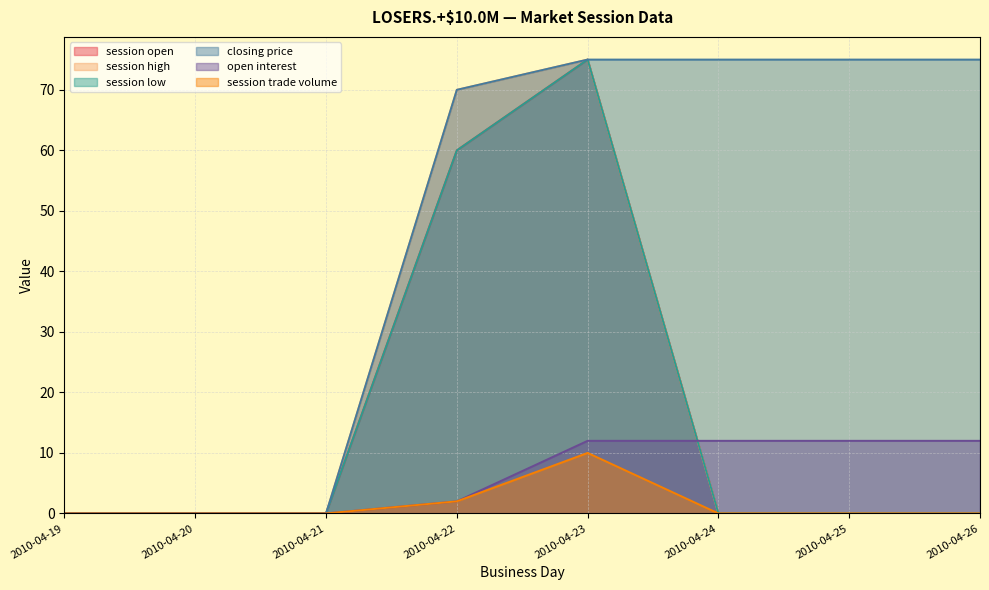

What is the difference between the second highest and minimum values in the open interest series?

12